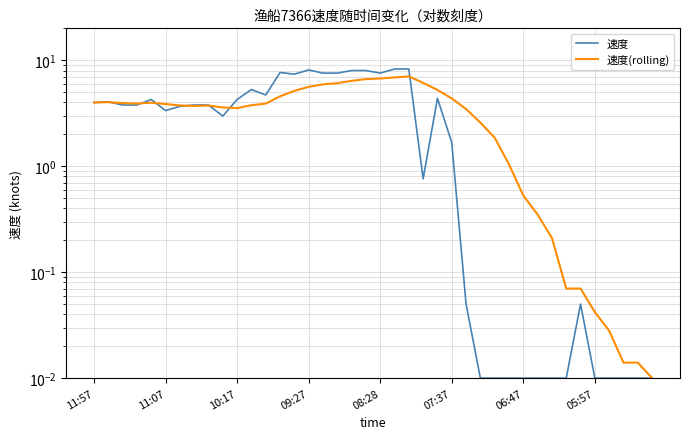

List the series in order of their peak value, highest first.

速度, 速度(rolling)